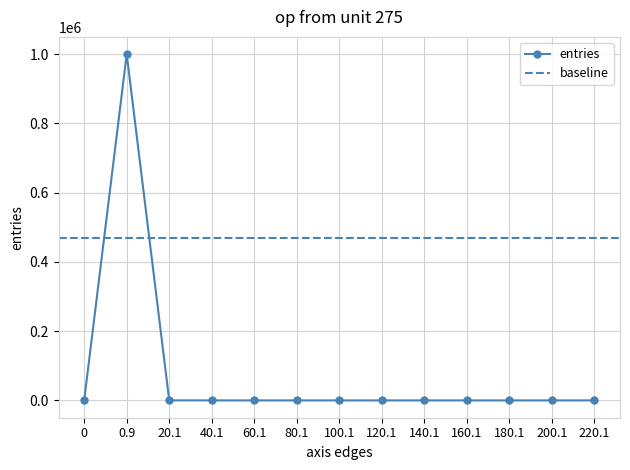

What is the label of the 2nd point from the left?

0.9